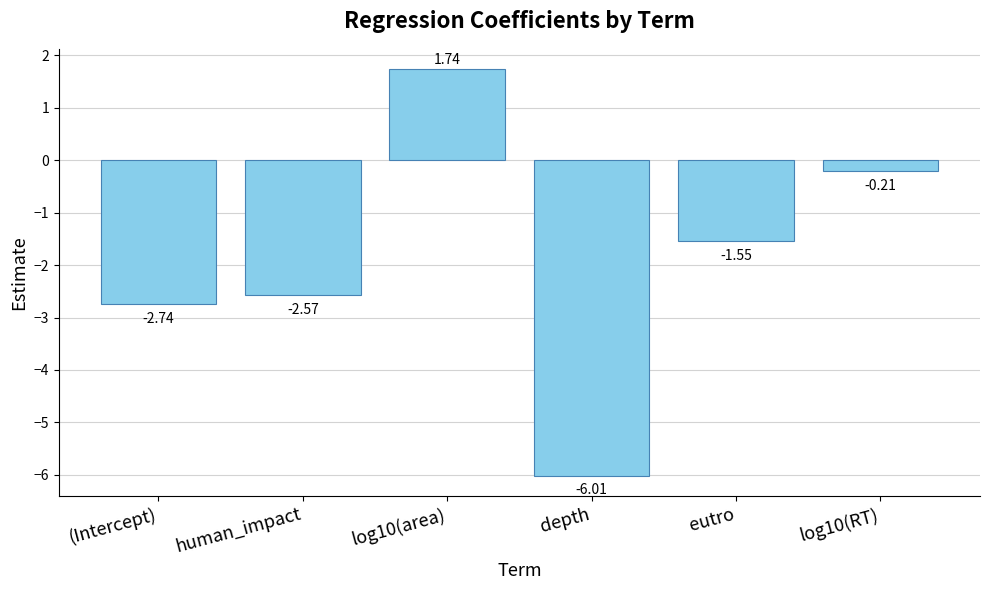

How many values are below -1?

4